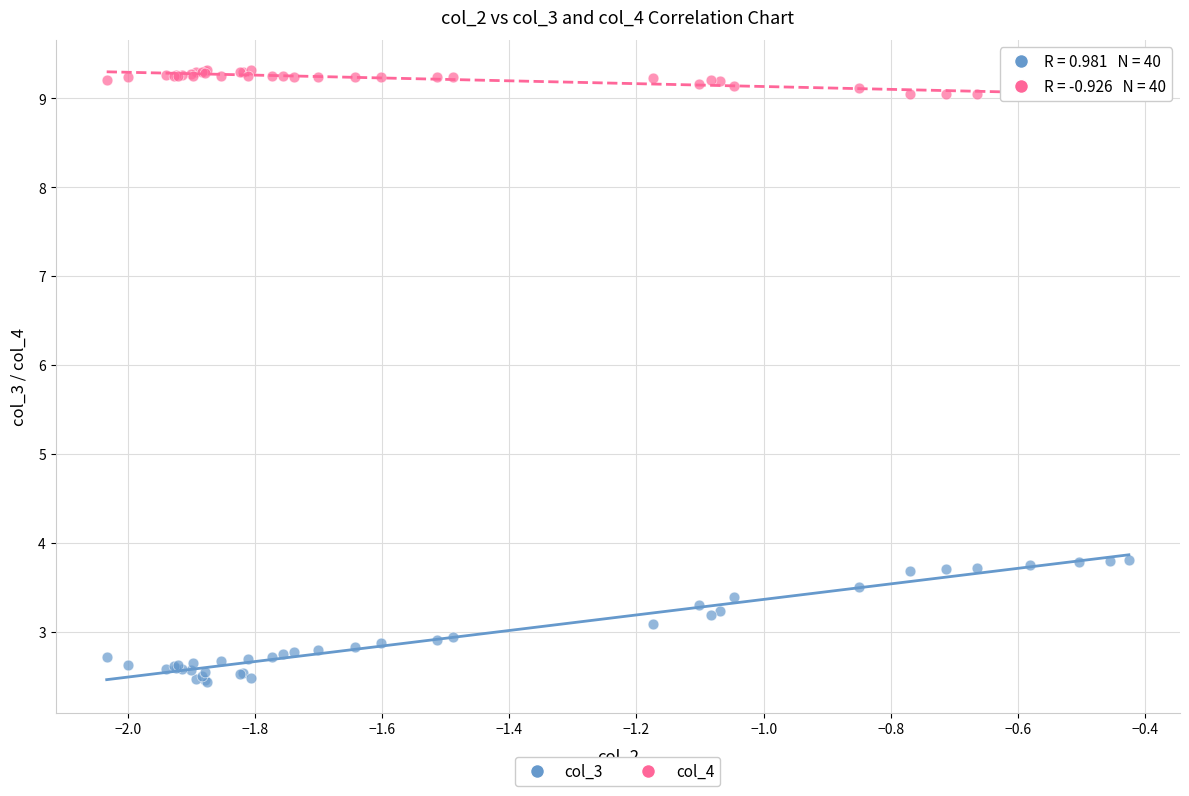

Which series contains the highest Y value?

col_4